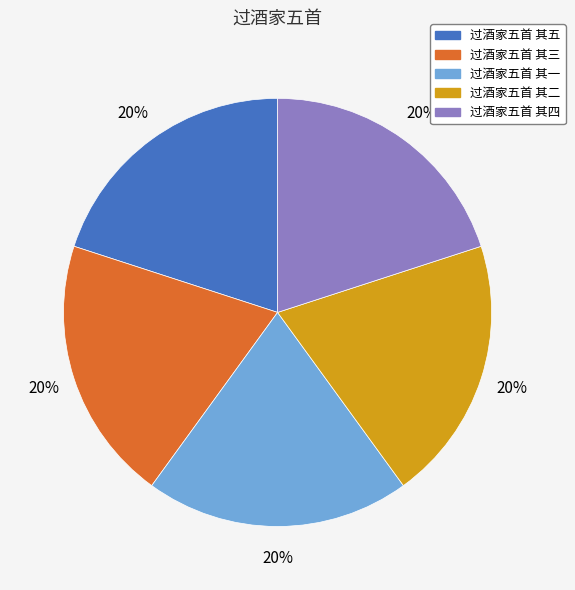

The 过酒家五首 其二 slice represents 27% of the pie. True or false?

False